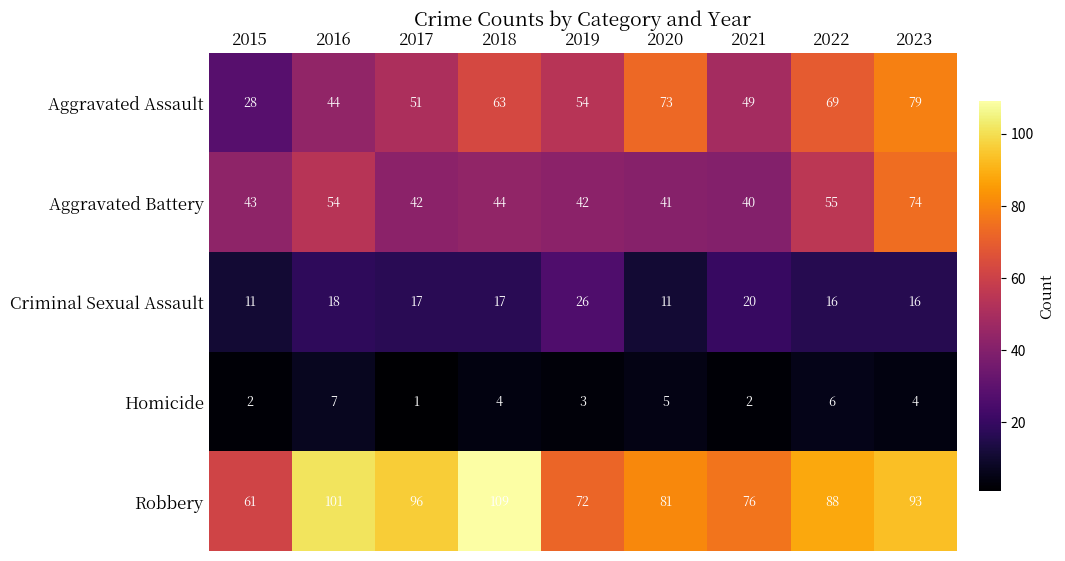

Which category has the lowest value across all series?

2017